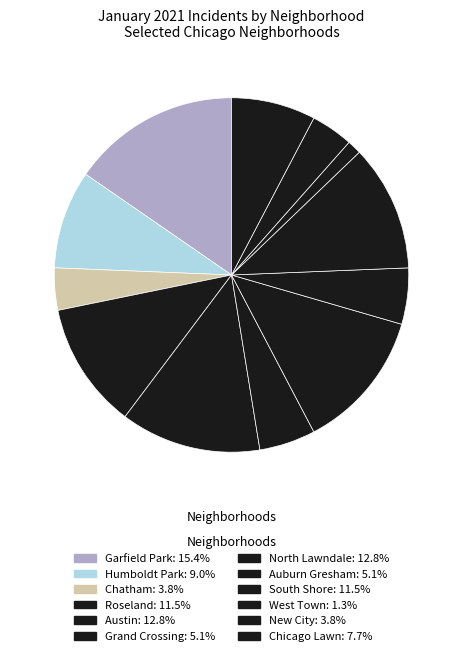

The Chicago Lawn slice represents 18% of the pie. True or false?

False